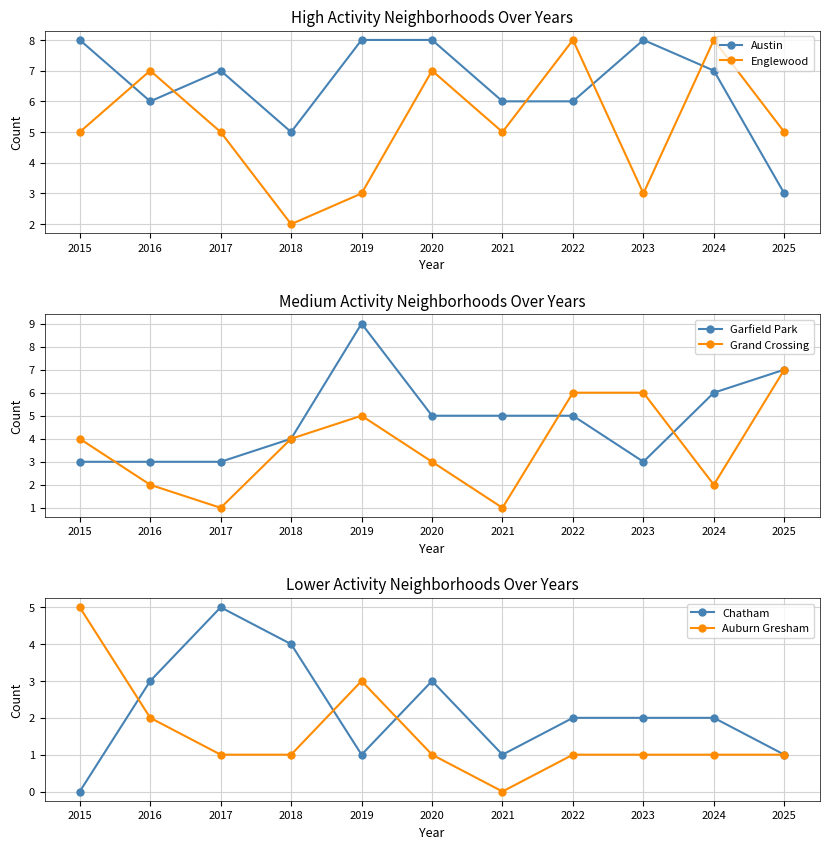

How many lines are shown in the chart?

6